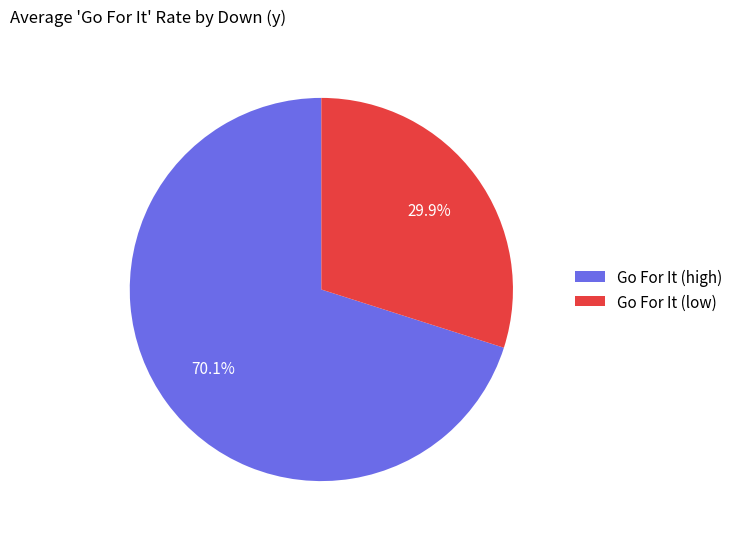

Does Go For It (high) represent more than half of the total?

Yes